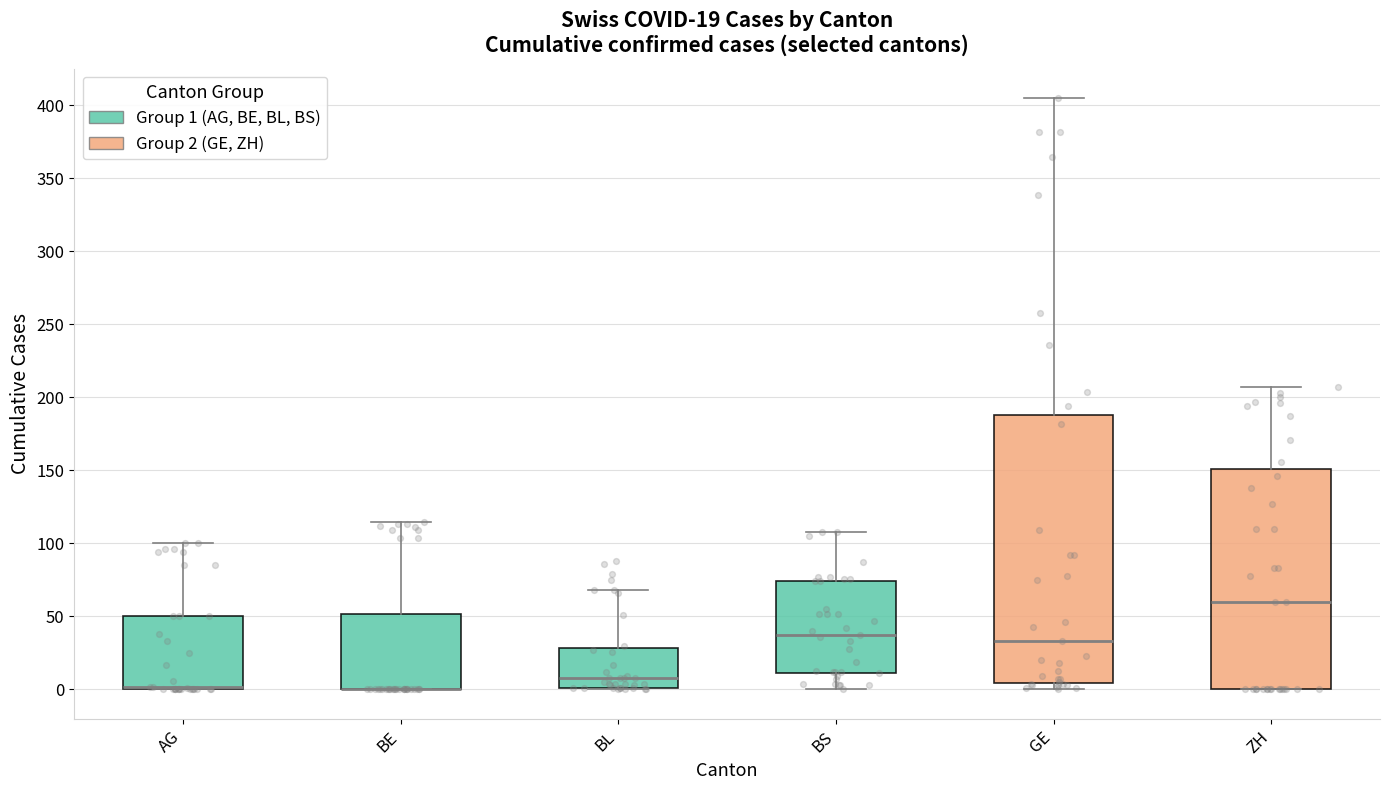

Comparing the boxes themselves (not the whiskers), which one is the tallest?

GE